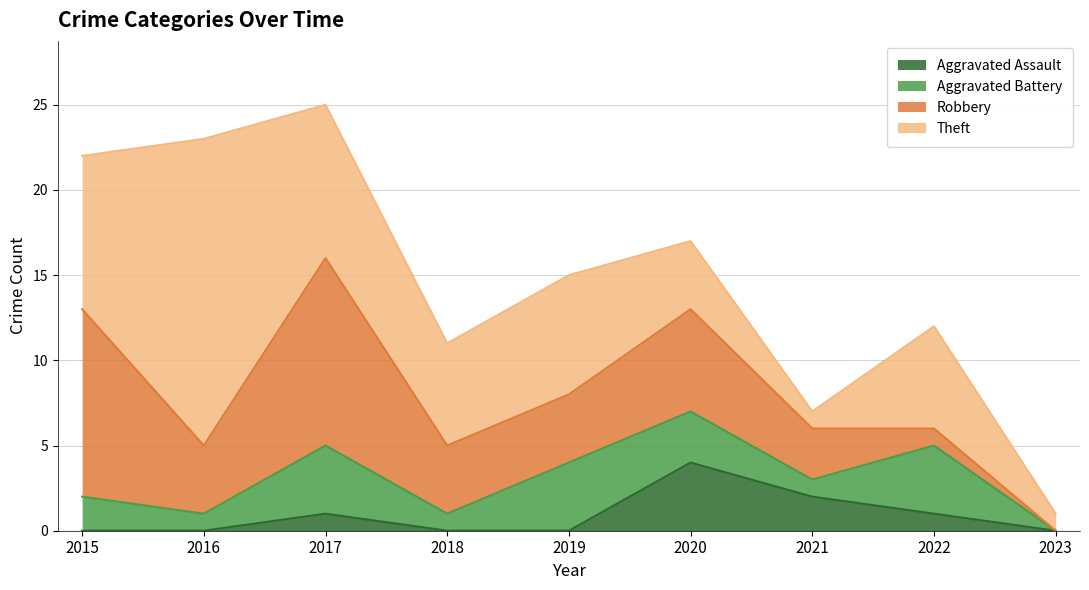

At which label does Aggravated Battery first exceed 2?

2017